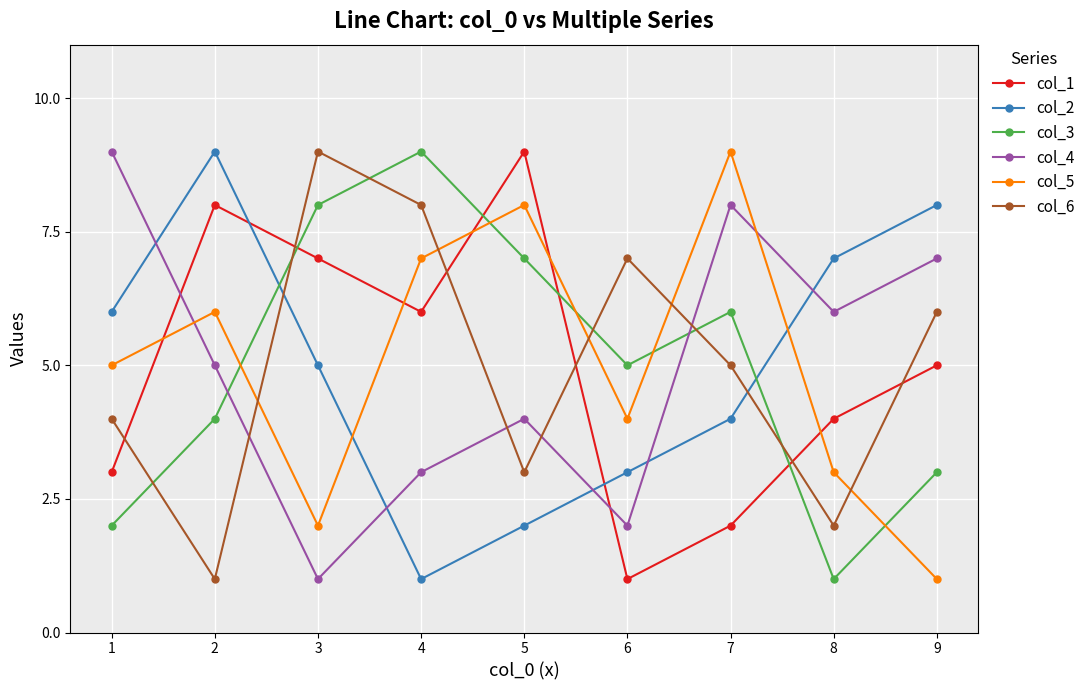

After their last crossing, which series has the higher values: col_6 or col_5?

col_6